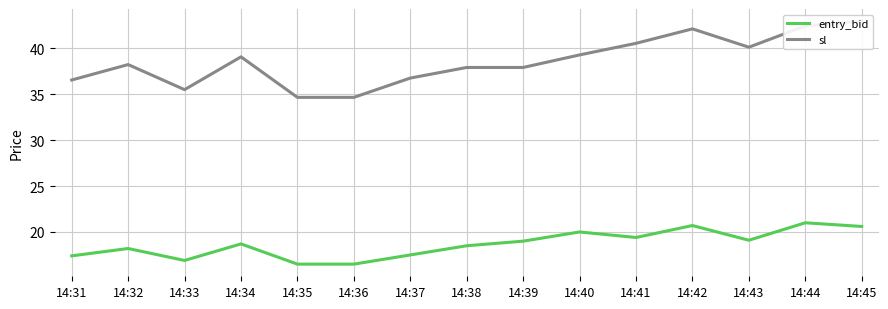

The value of sl at 14:31 is 63.1. True or false?

False